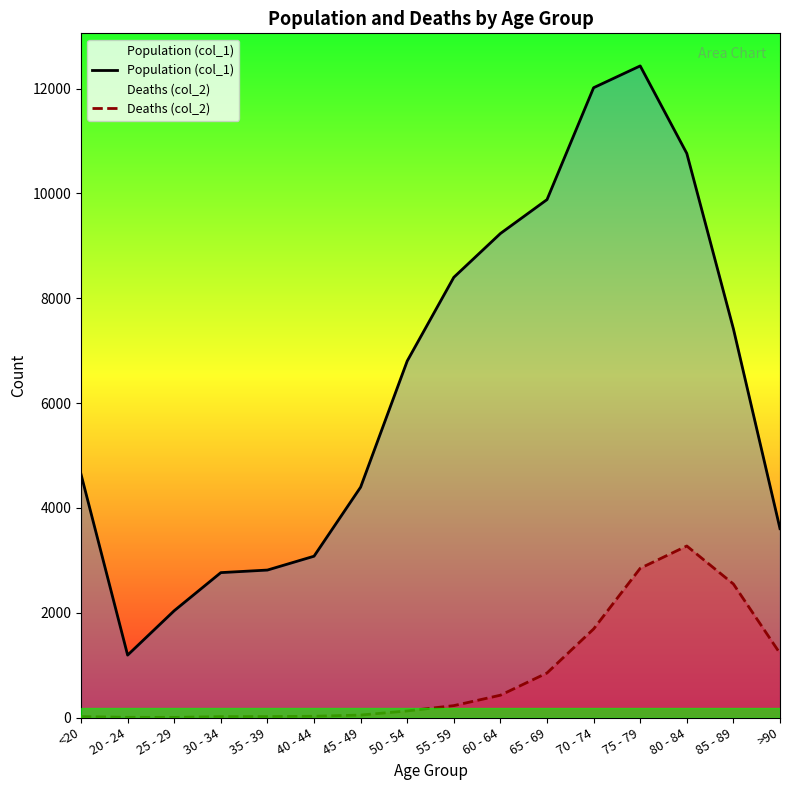

At which category does Deaths (col_2) reach its first local peak?

80 - 84